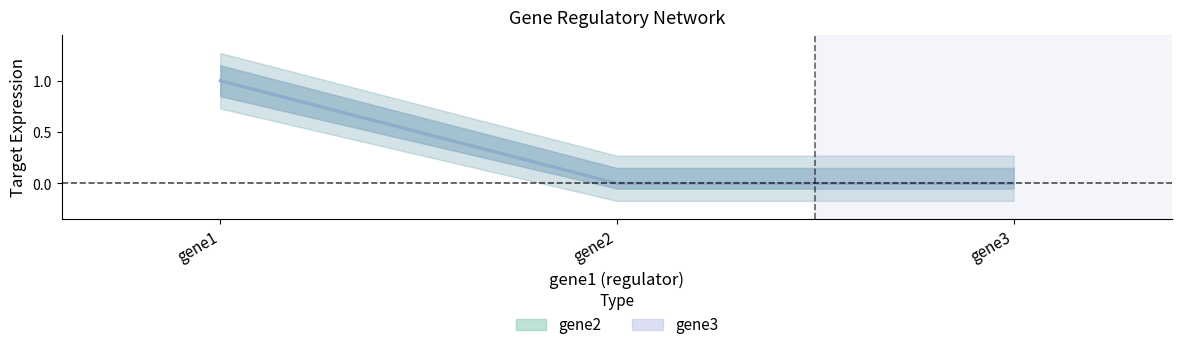

How many data points in gene2 are above 0?

1